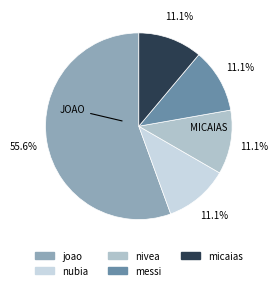

How many slices are in this pie chart?

5